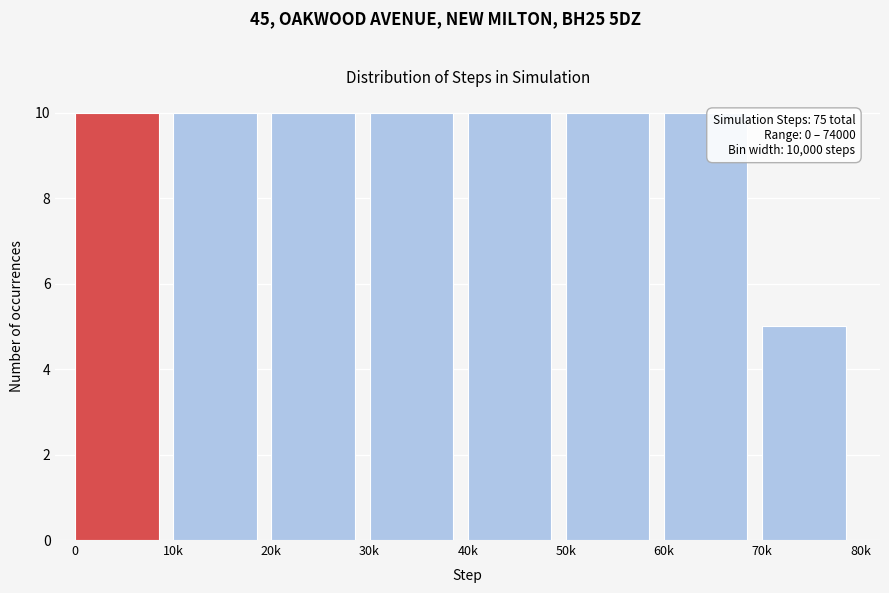

Reading left to right, transcribe all the data shown in this chart.

0=10	10k=10	20k=10	30k=10	40k=10	50k=10	60k=10	70k=5